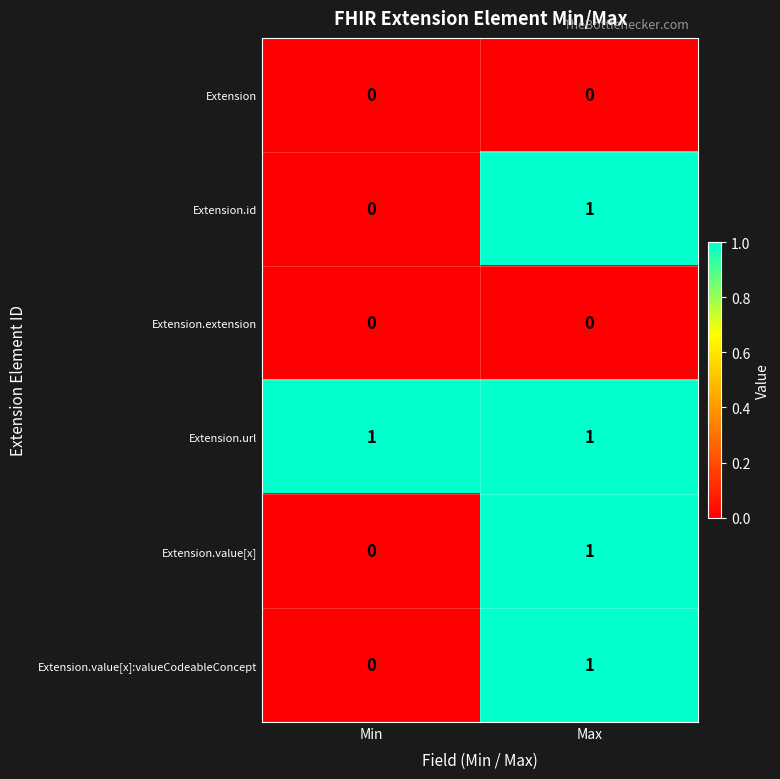

Which category has the lowest value in the Extension.value[x]:valueCodeableConcept series?

Min